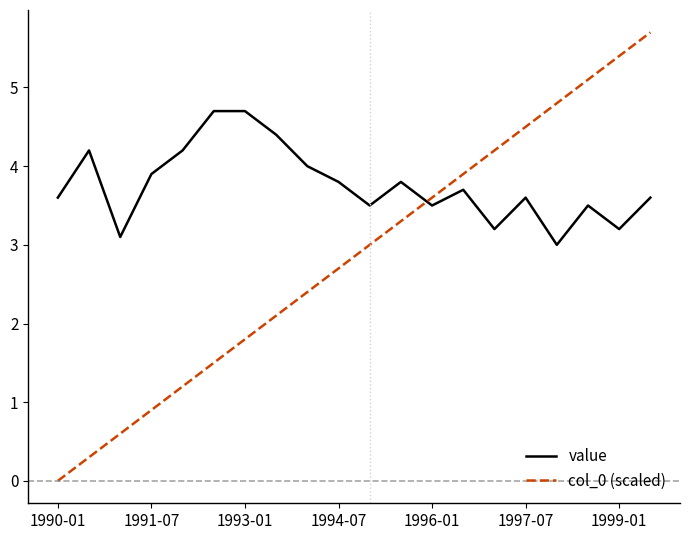

Is this an area chart (filled region under the line)?

No